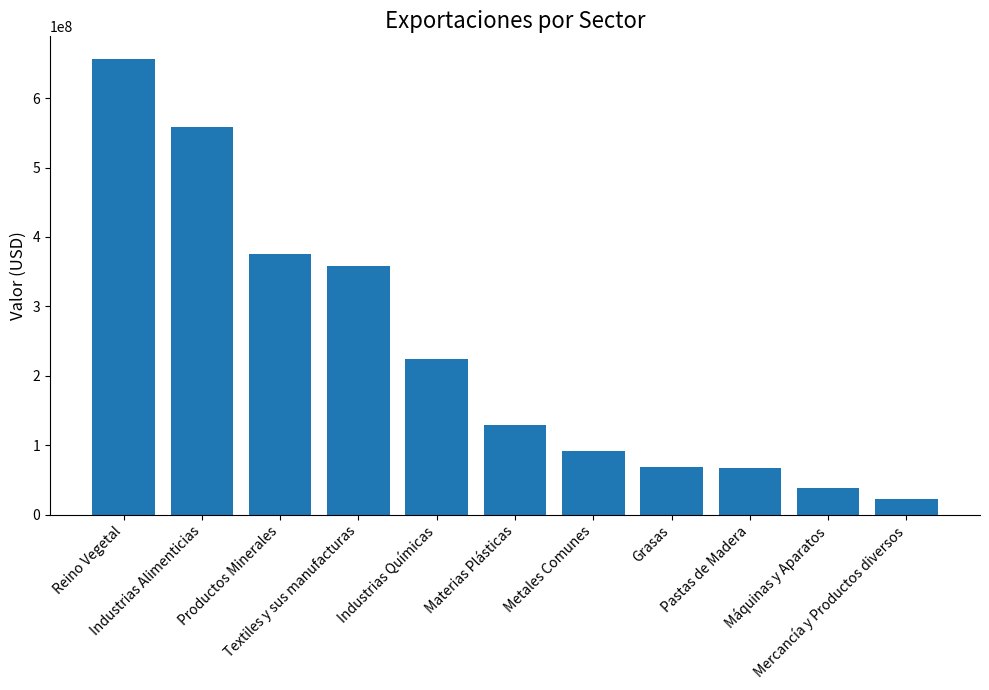

What is the label of the 2nd bar from the right?

Máquinas y Aparatos